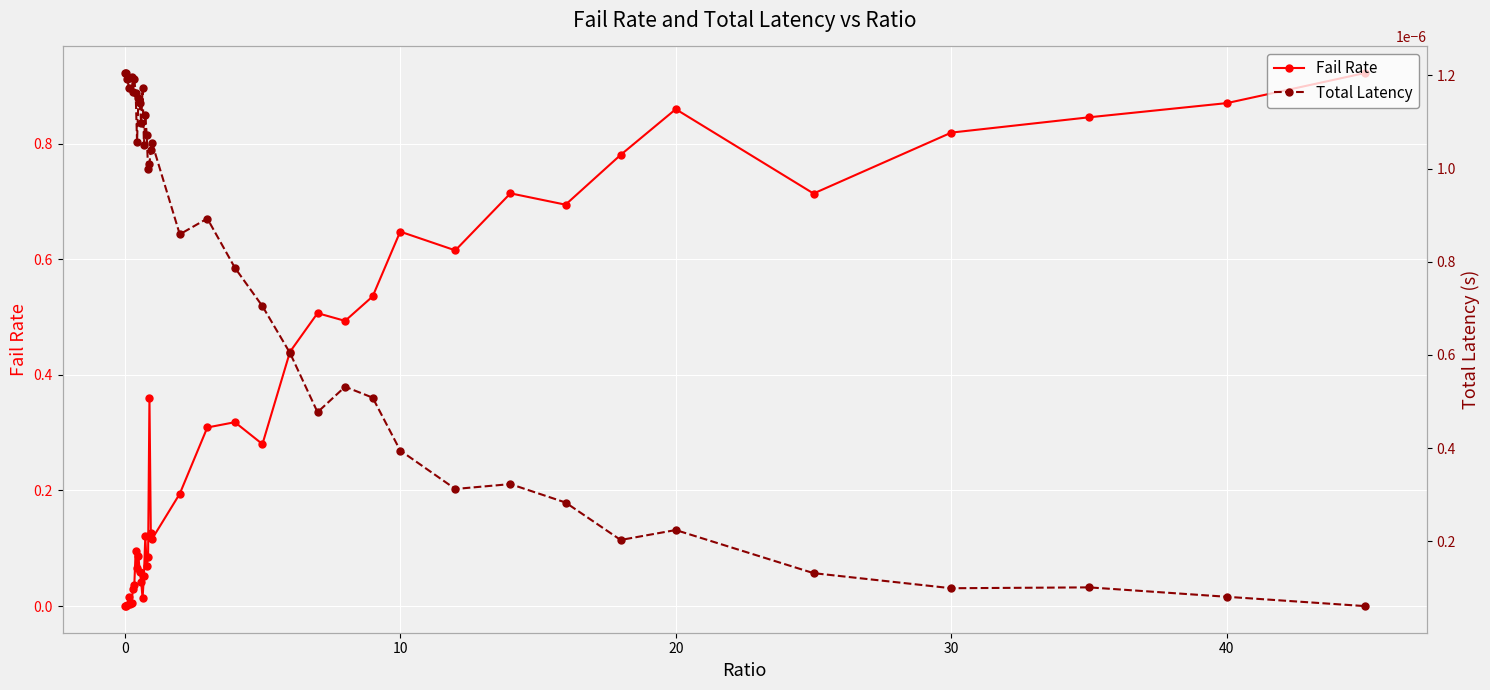

True or false: Fail Rate has more than 1 interior local peaks.

True